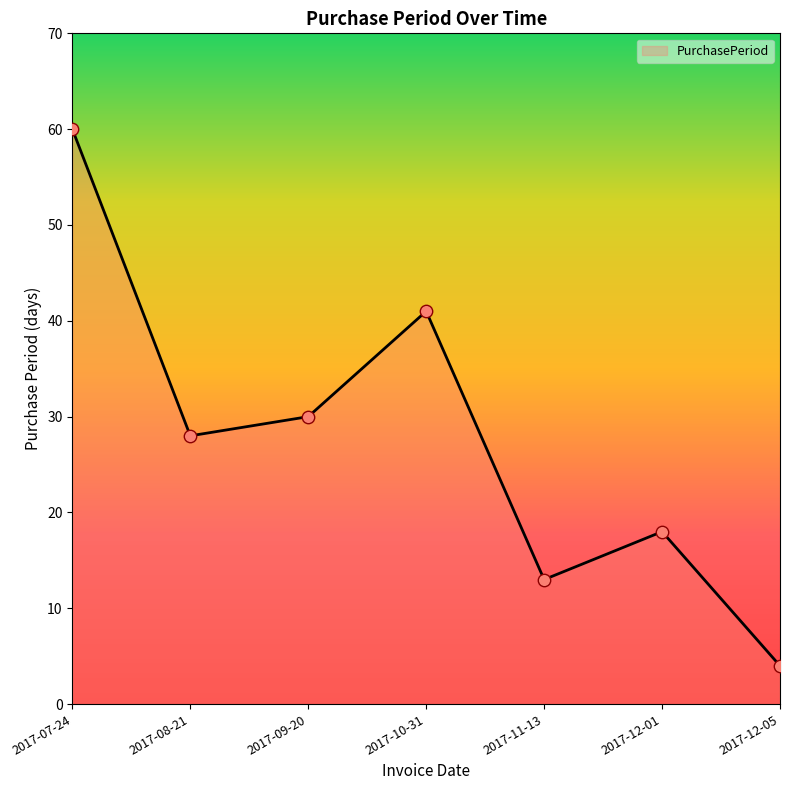

Approximately how many times larger is the value at 2017-12-05 compared to 2017-12-01?

0.2